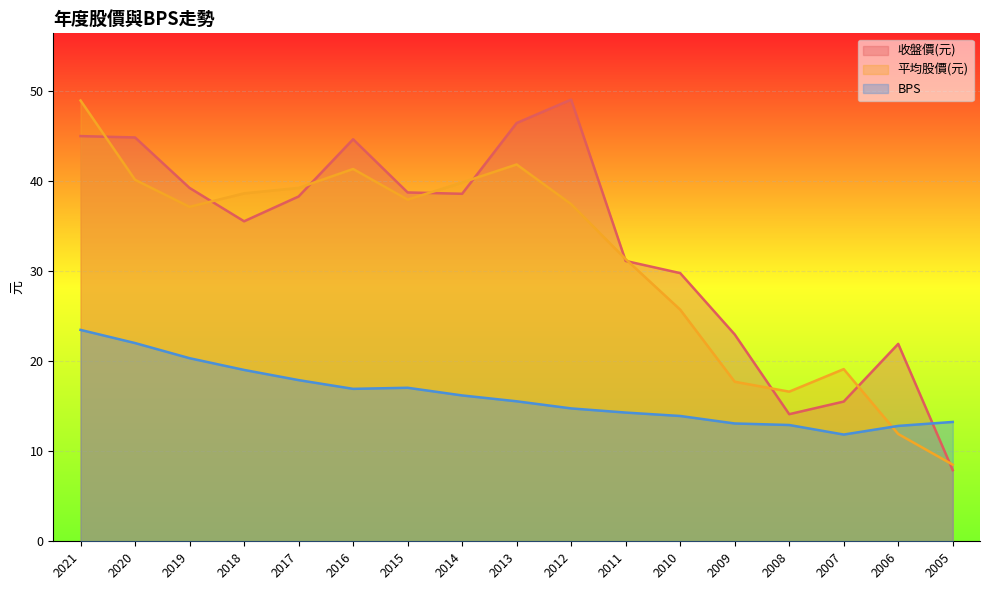

True or false: BPS and 平均股價(元) cross at least once.

True